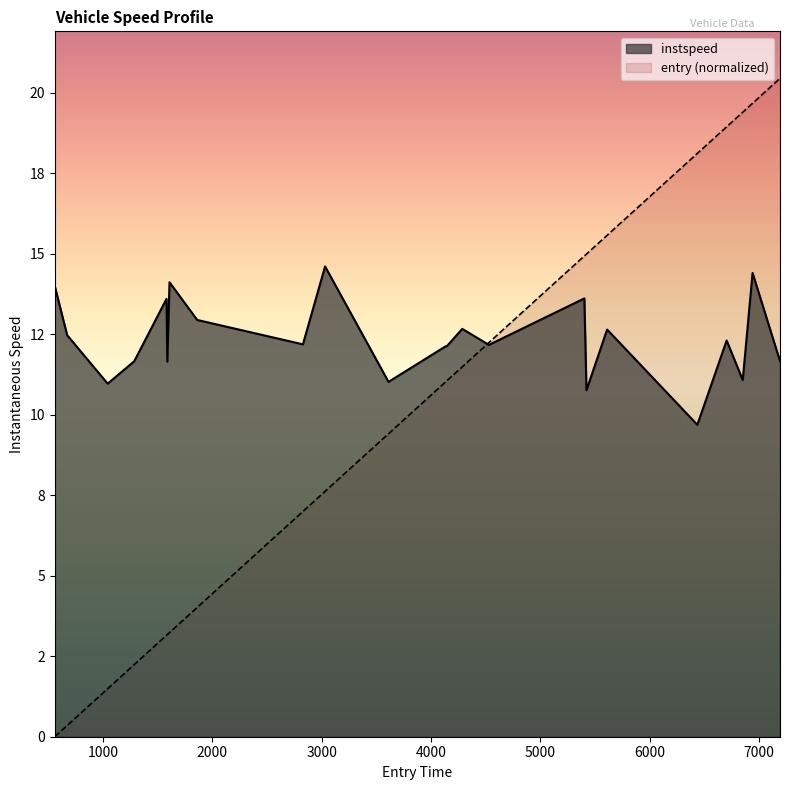

Reading left to right, what are all the values shown in this chart?

instspeed: 14.0	12.5	11.0	11.7	13.6	11.6	14.1	12.9	12.2	14.6	11.0	12.1	12.1	12.7	12.2	13.6	10.8	12.6	9.7	12.3	11.1	14.4	11.7
entry: 0.0	0.3	1.5	2.2	3.2	3.2	3.2	4.0	7.0	7.6	9.4	11.0	11.1	11.5	12.2	14.9	15.0	15.6	18.1	18.9	19.4	19.7	20.4